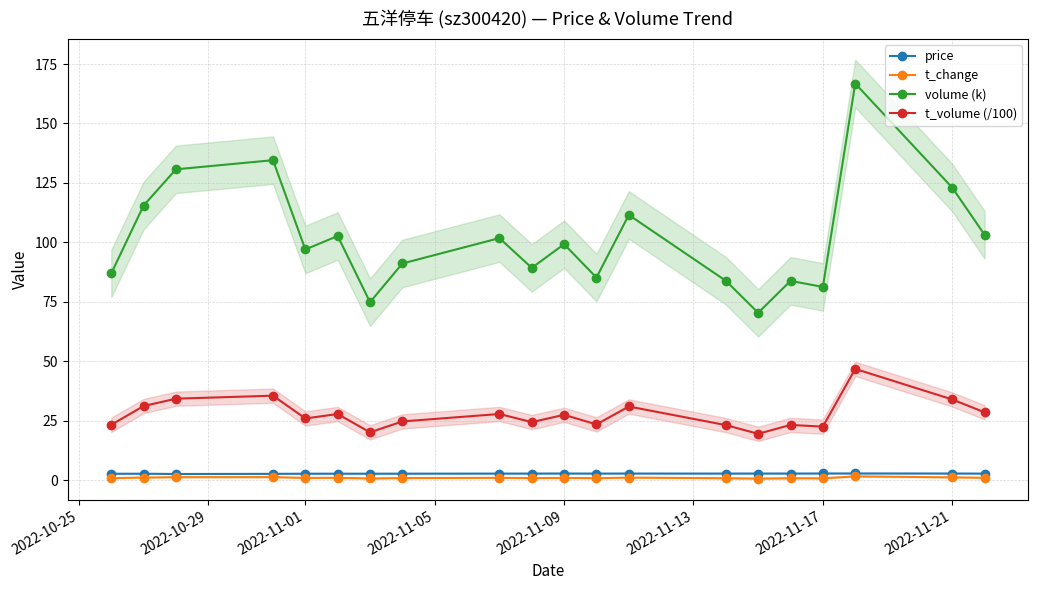

Reading right to left, what are all the values shown in this chart?

price: 2.7	2.8	2.8	2.8	2.8	2.8	2.8	2.8	2.8	2.8	2.8	2.7	2.7	2.7	2.7	2.7	2.6	2.6	2.7	2.7
t_change: 1.0	1.2	1.6	0.8	0.8	0.7	0.8	1.1	0.8	0.9	0.8	1.0	0.9	0.7	1.0	0.9	1.3	1.2	1.1	0.8
volume (k): 103.2	123.0	166.8	81.2	83.8	70.4	83.8	111.5	85.2	99.2	89.3	101.8	91.1	74.8	102.7	97.0	134.6	130.7	115.5	86.9
t_volume (/100): 28.5	33.9	46.8	22.5	23.2	19.5	23.1	31.0	23.4	27.5	24.4	27.8	24.7	20.1	27.8	25.9	35.5	34.2	31.1	23.3